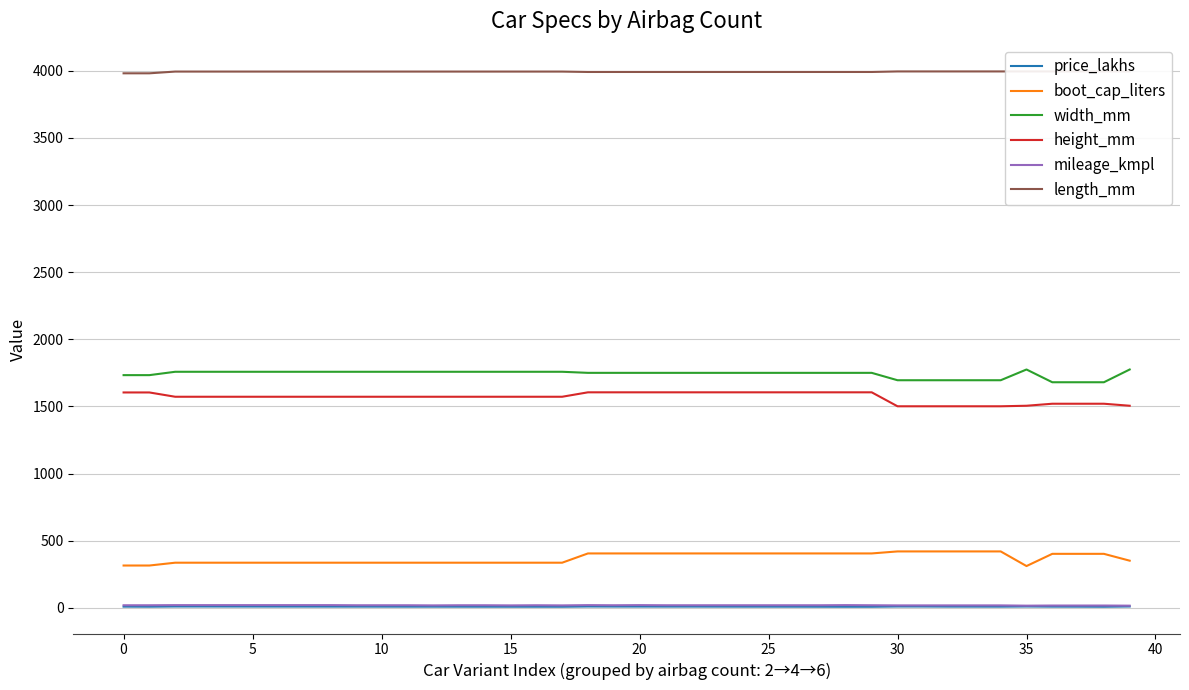

True or false: height_mm and width_mm intersect in this chart.

False